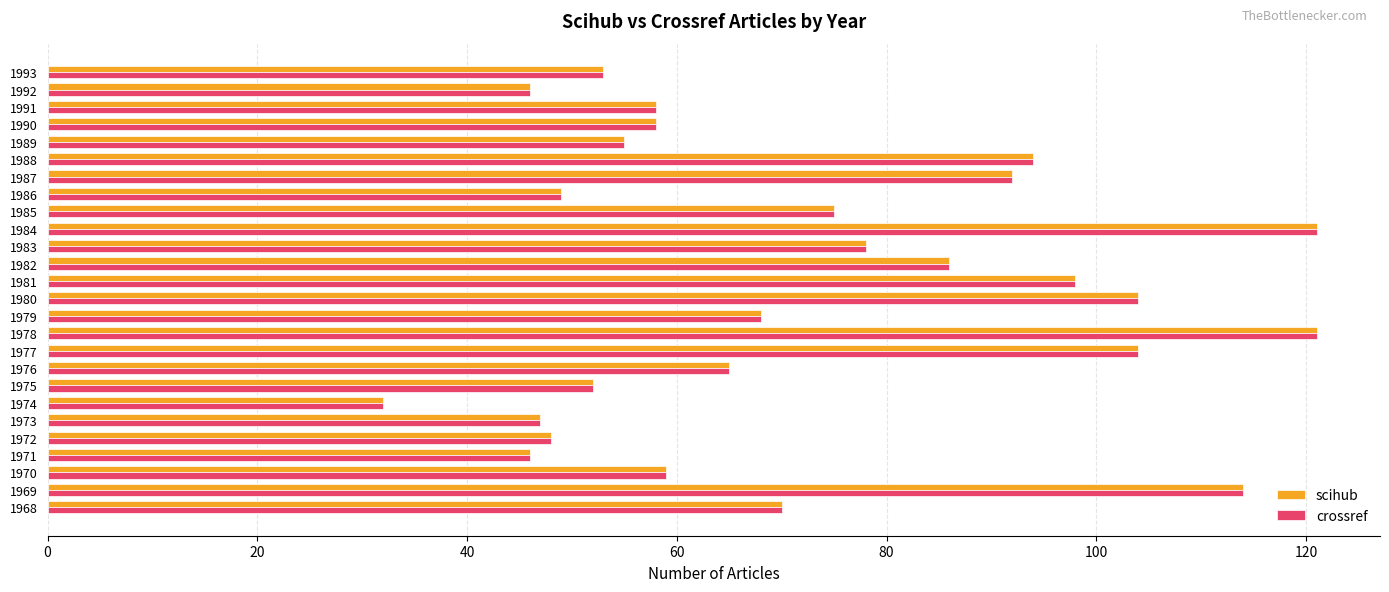

What is the sum of all scihub values?

1893